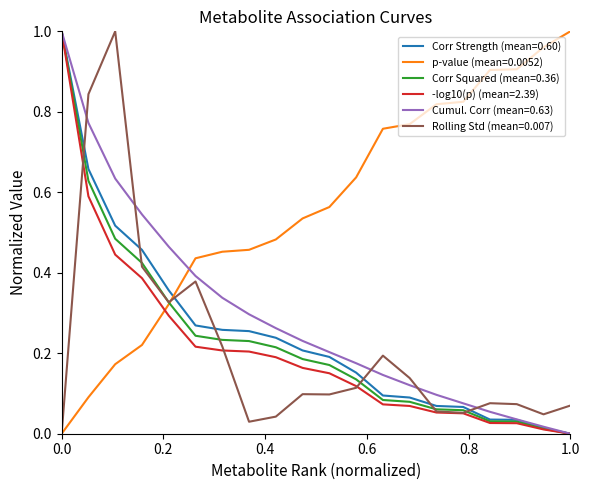

Which series has the largest total across all categories?

p-value (mean=0.0052)